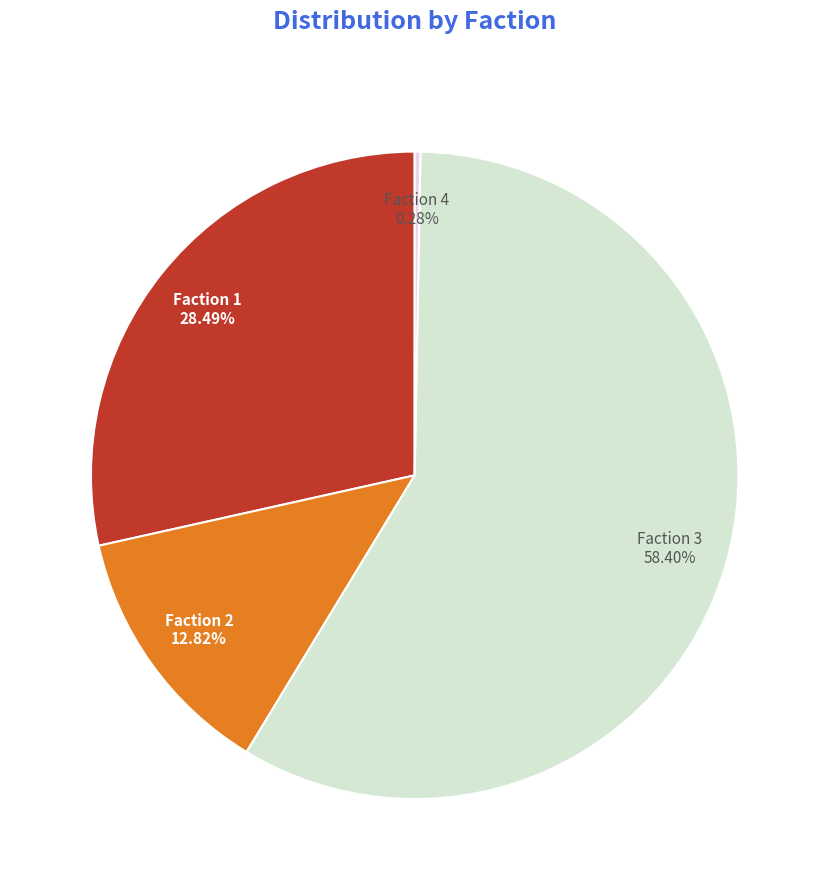

Rank the categories by value from highest to lowest.

Faction 3, Faction 1, Faction 2, Faction 4